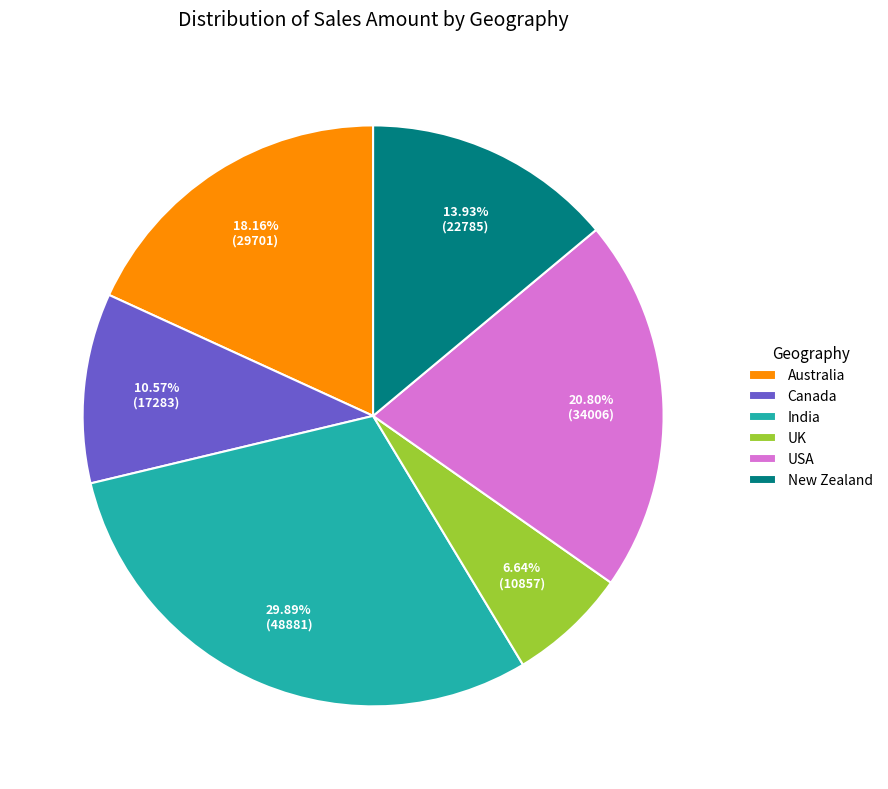

Rank the categories by value from lowest to highest.

UK, Canada, New Zealand, Australia, USA, India